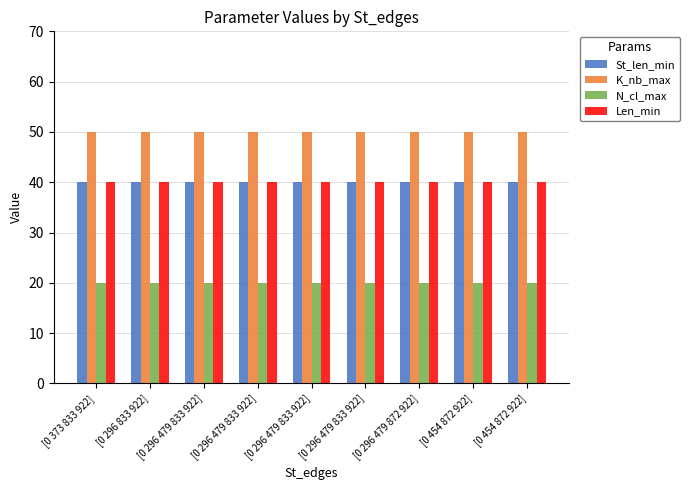

How many bars are there in each group?

4